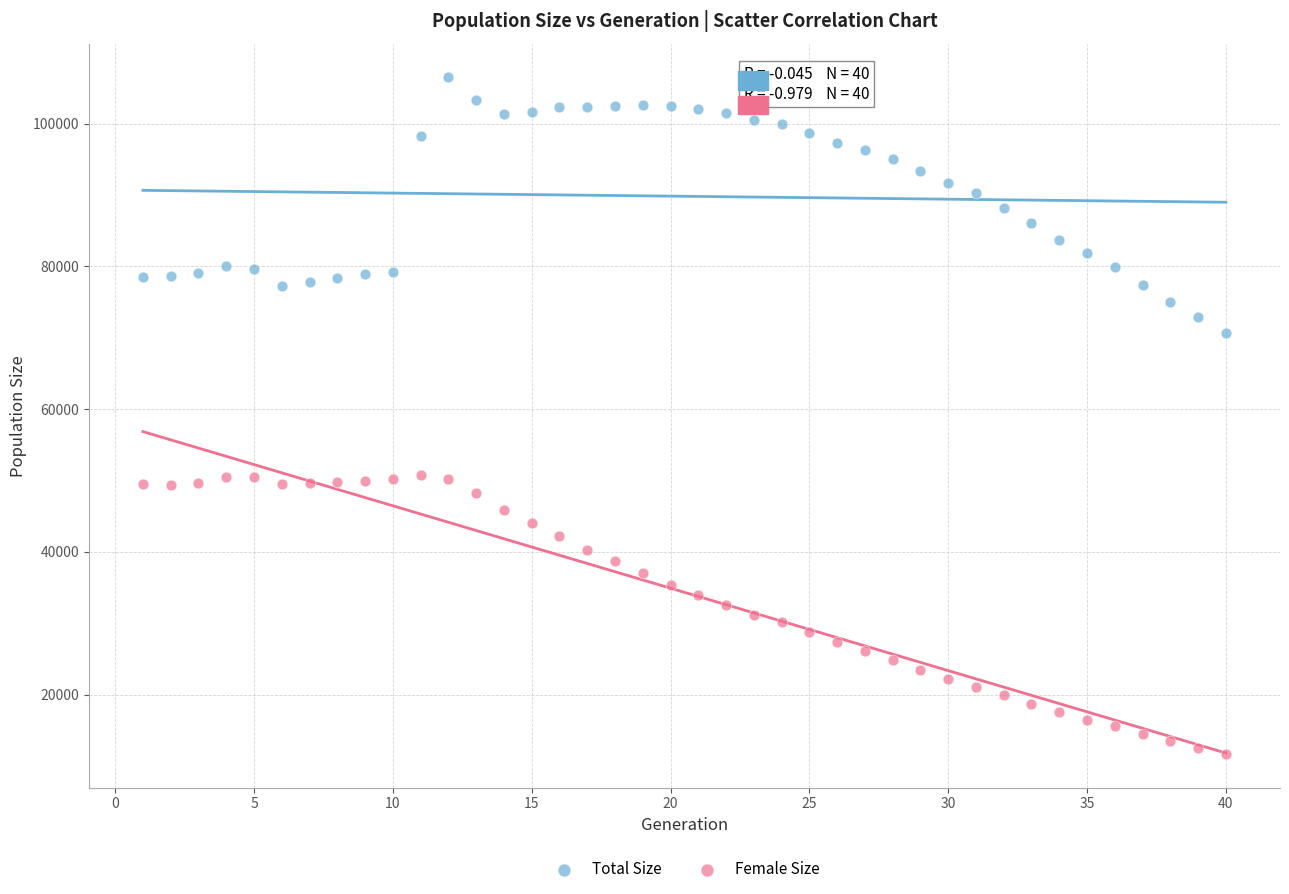

Which series contains the highest Y value?

Total Size